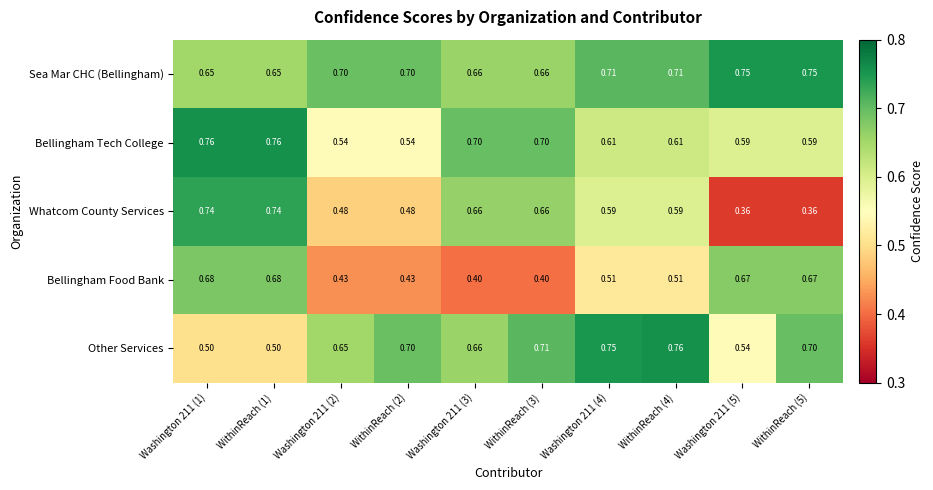

At how many categories does at least one series exceed 0?

10